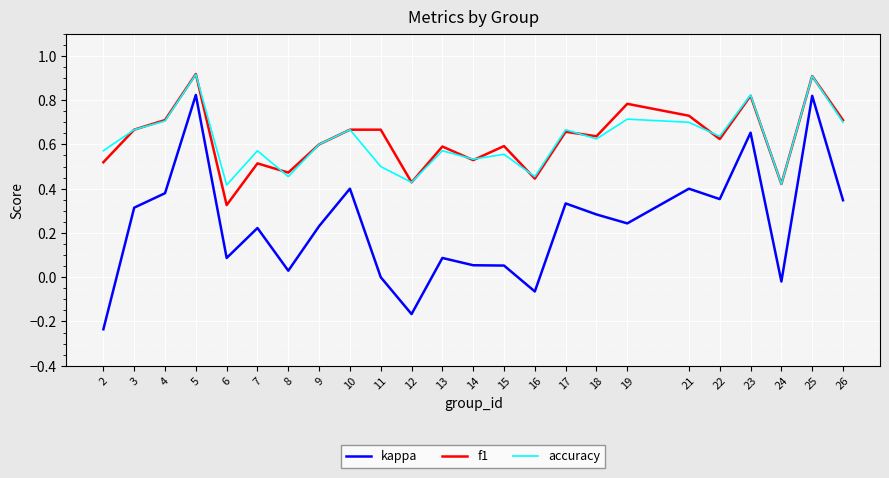

Is the value of f1 at 21 greater than the value of kappa at 7?

Yes